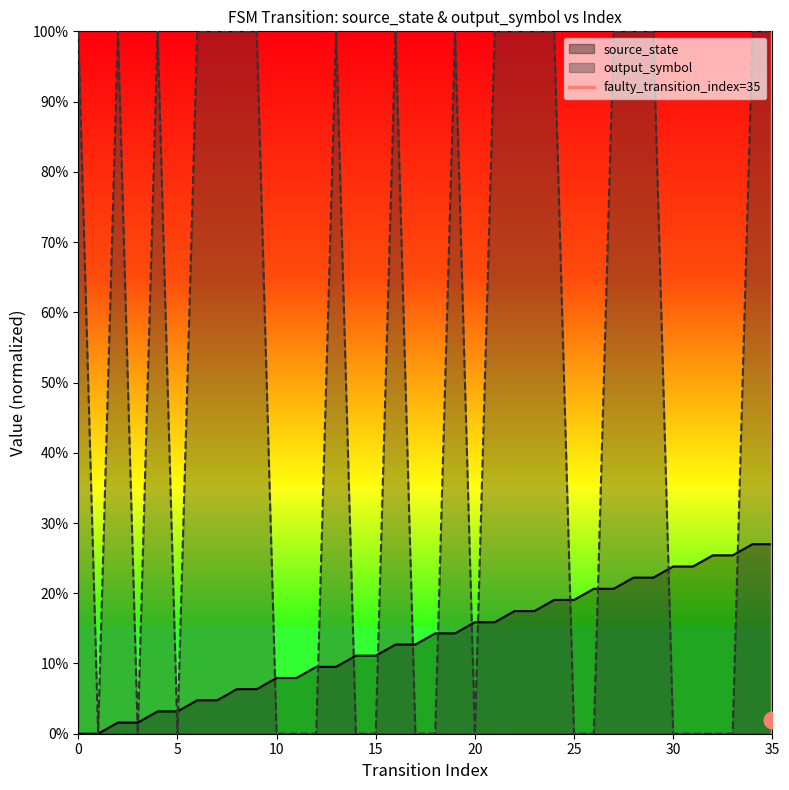

Is it true that the value at 35 is -1?

False